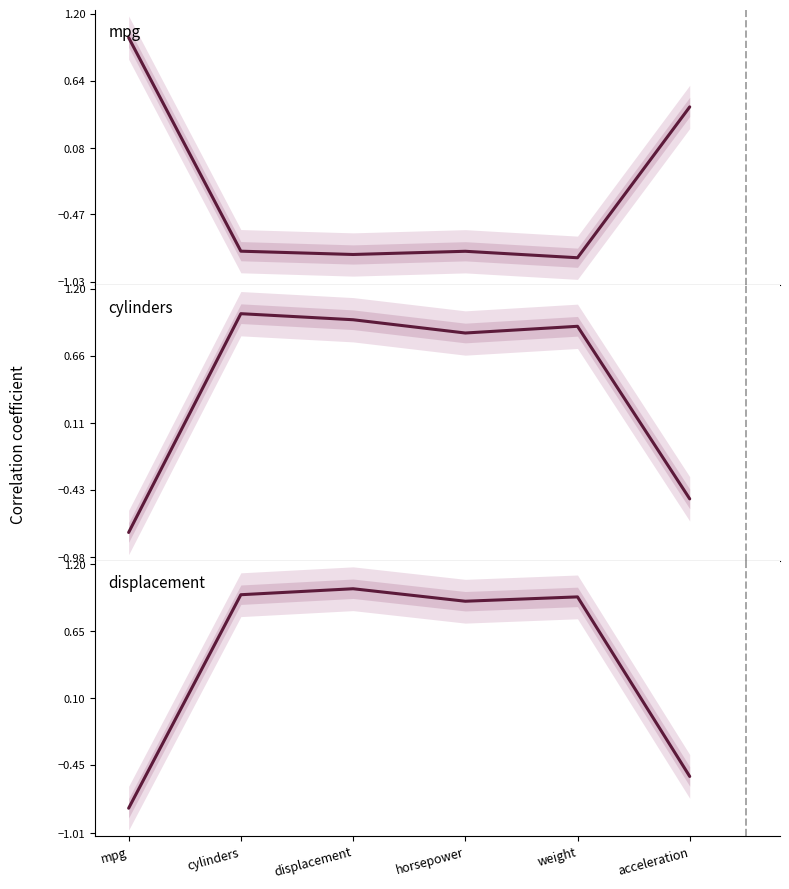

How many negative values does the displacement series have?

2